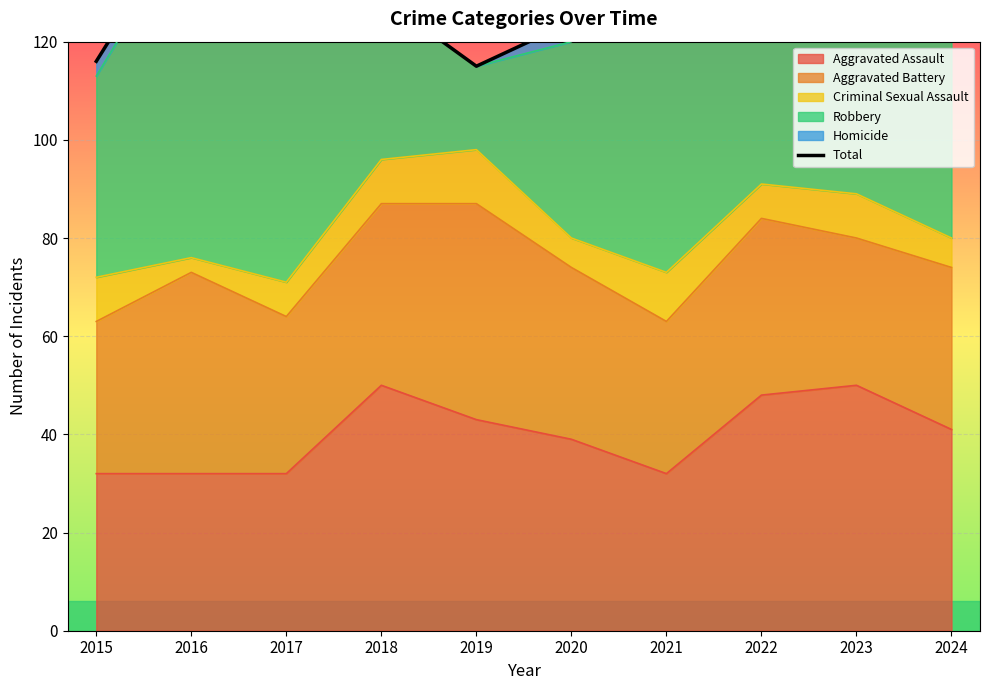

True or false: the data shows 57 at 2021.

False